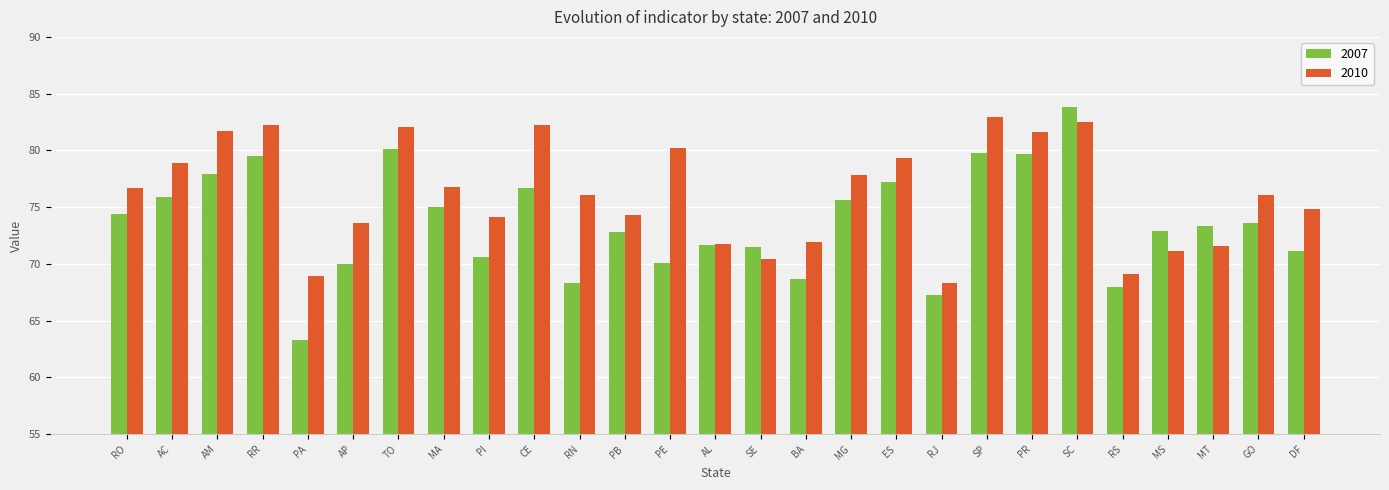

List the series in order of their overall mean, lowest first.

2007, 2010